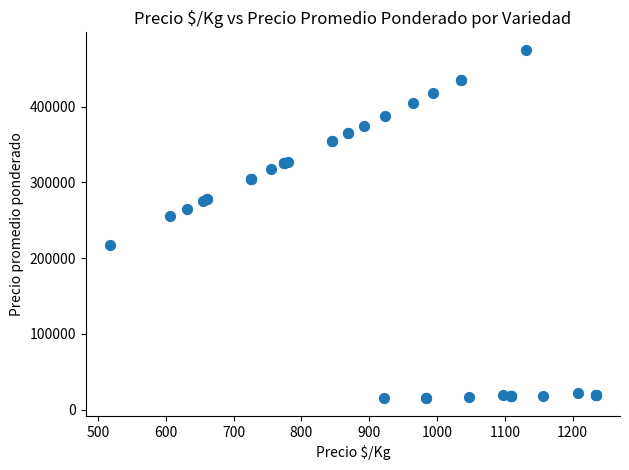

What Y value in the scatter plot is closest to 244875?

255000